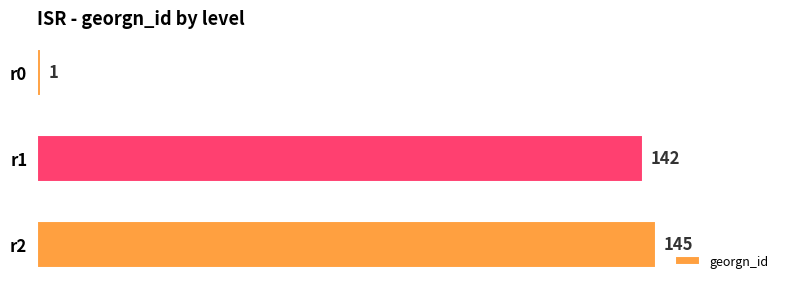

Are the bars grouped side by side (vs. stacked)?

No